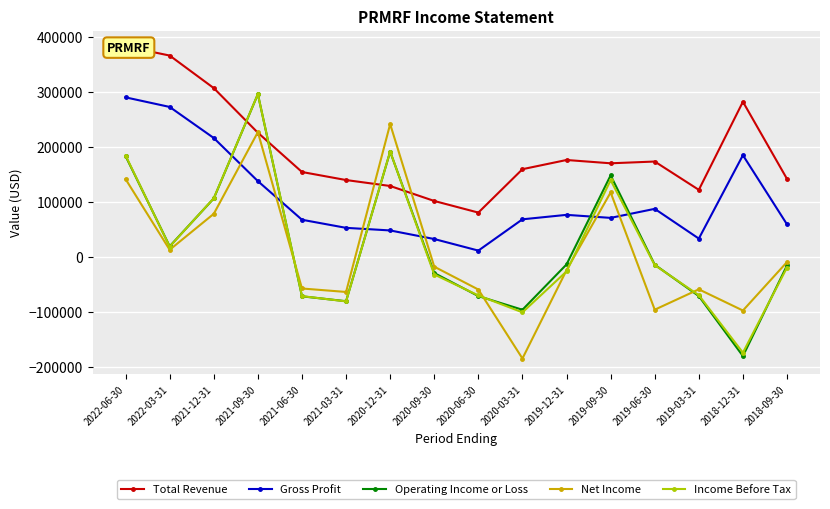

Which series has the largest range (max minus min)?

Operating Income or Loss